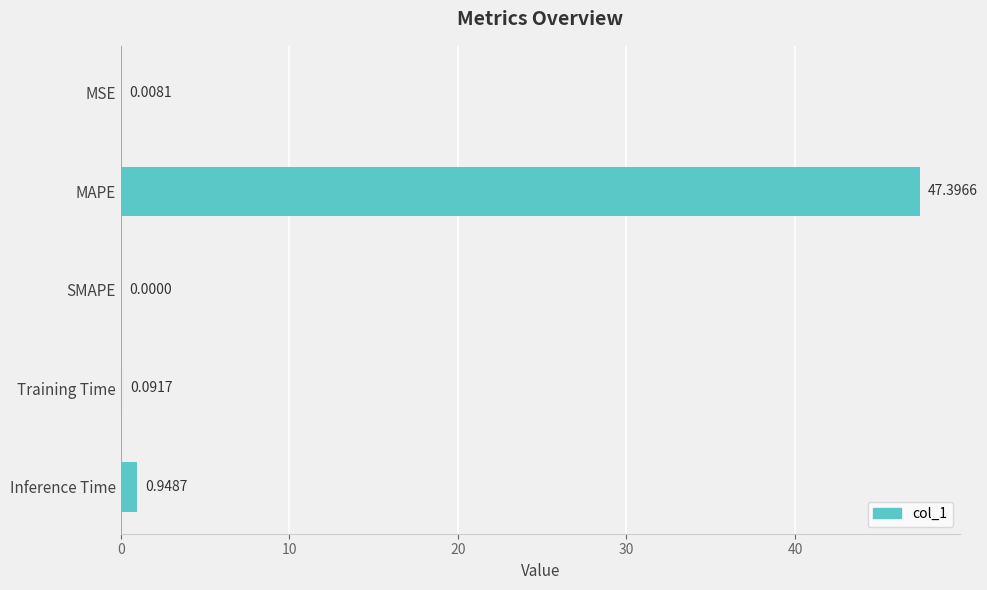

At which label is the value closest to 23?

Inference Time